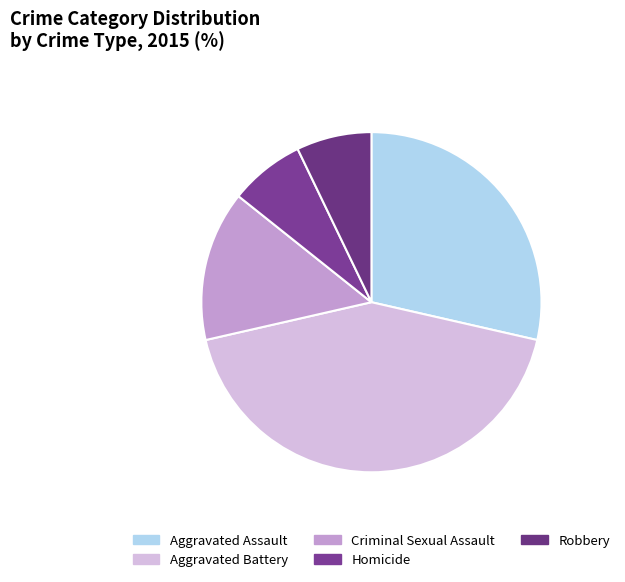

What is the ratio of the value at Aggravated Battery to the value at Aggravated Assault?

1.5